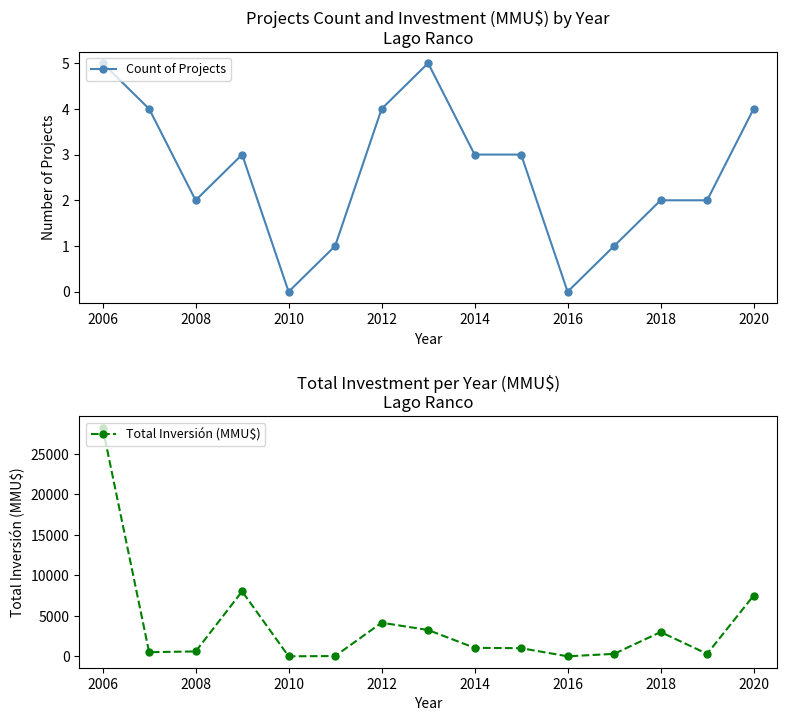

Which series has the widest spread of values?

Total Inversión (MMU$)